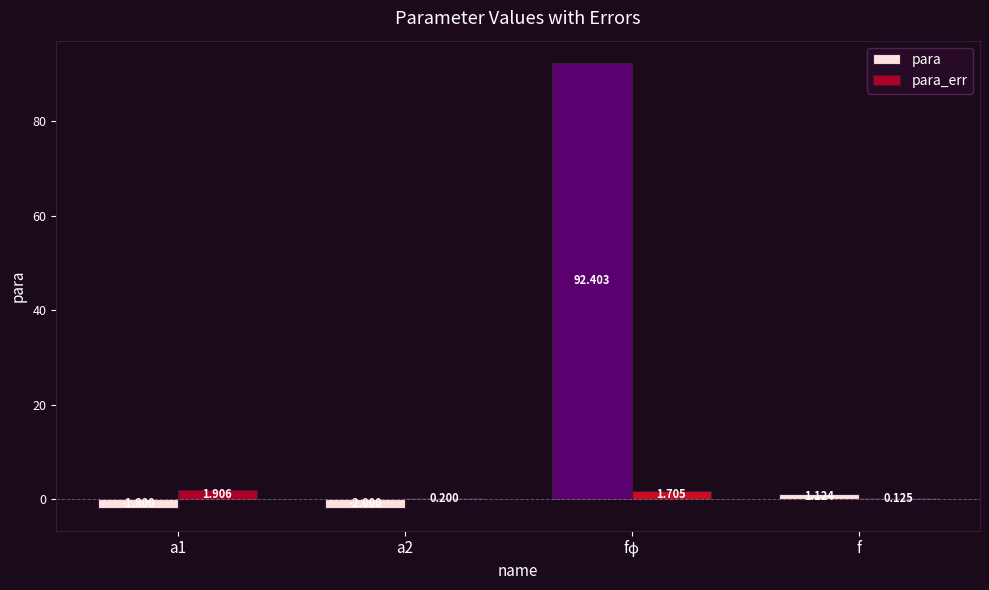

Which series has the largest total across all categories?

para